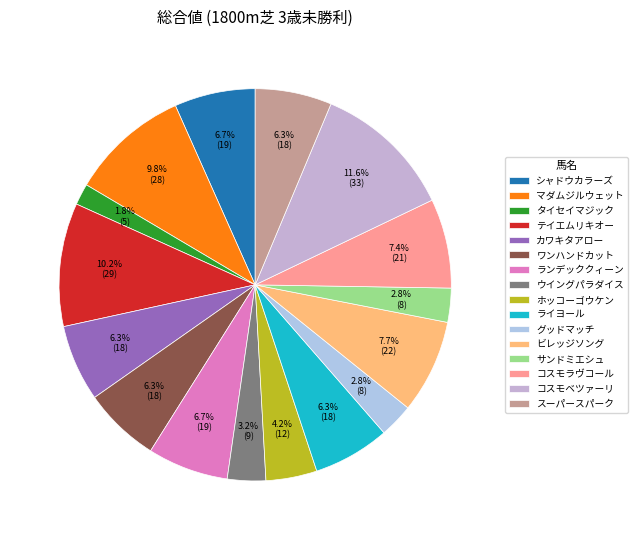

Count the number of slices in the pie.

16